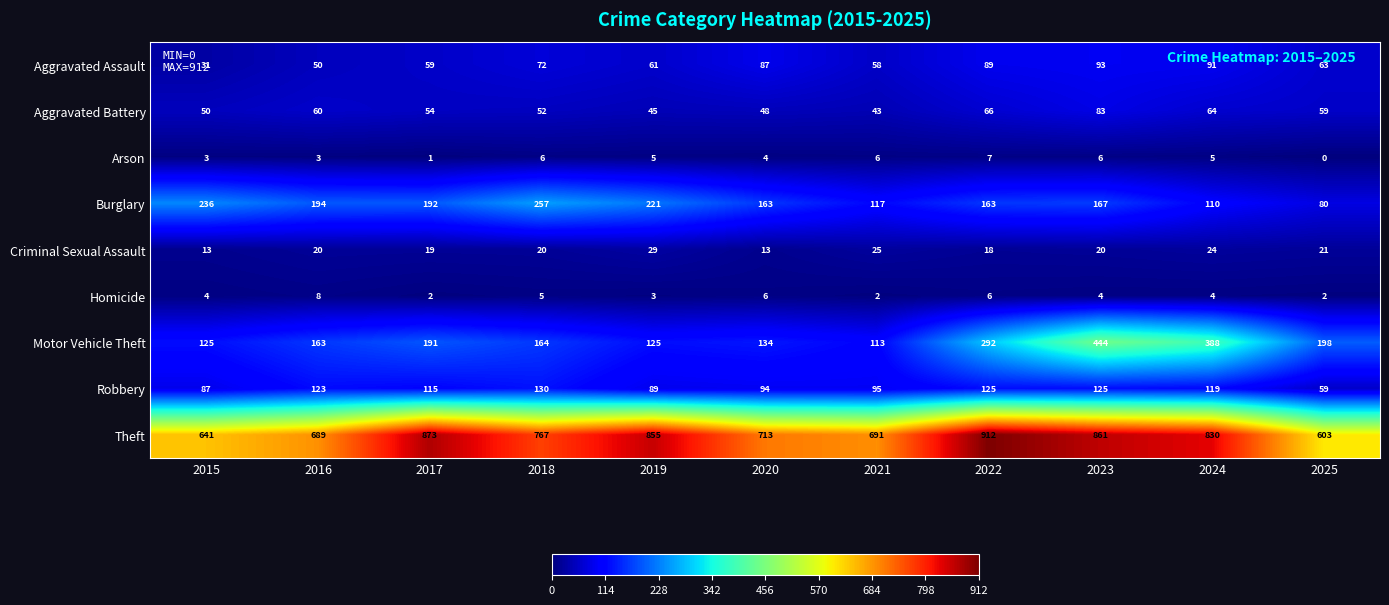

What is the difference between the maximum and second lowest values in the Robbery series?

43